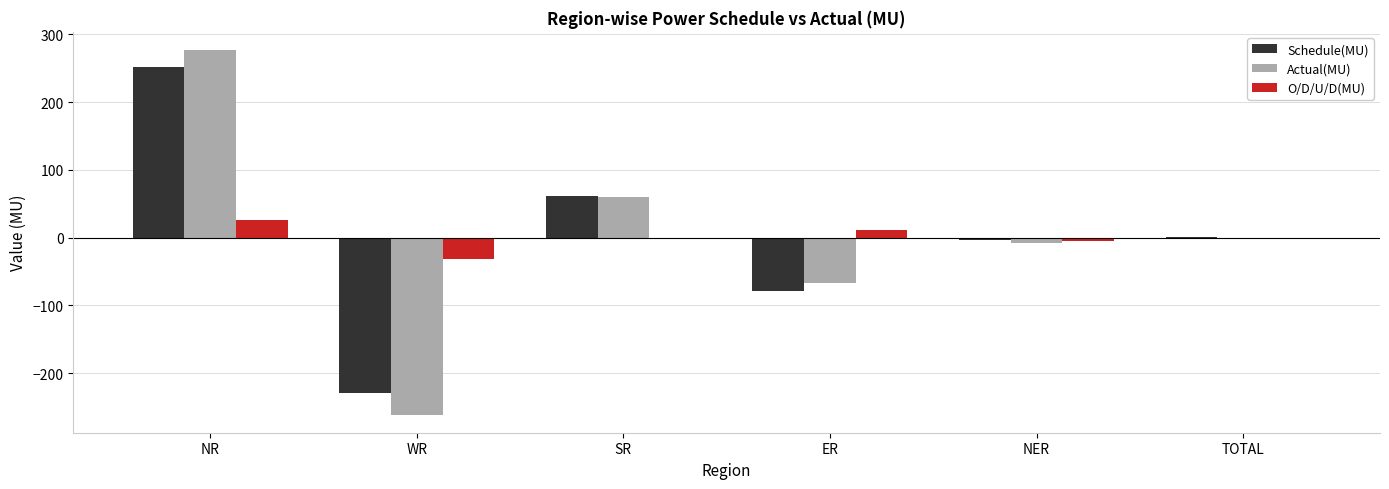

What is the greatest value displayed?

276.8